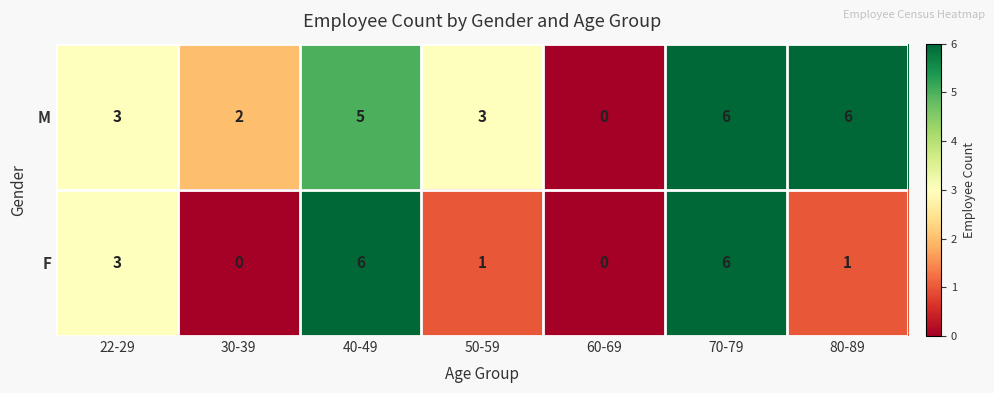

How many M values are between 2 and 6?

6